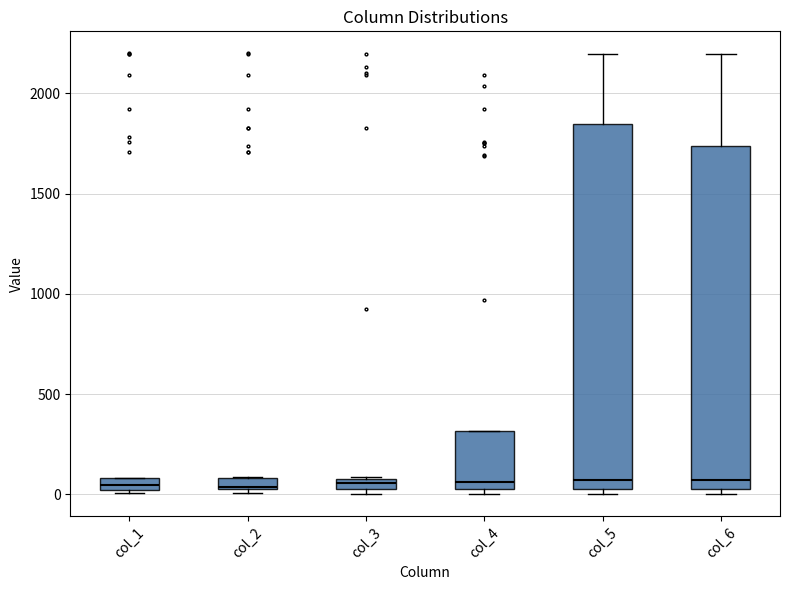

Where is the upper edge of the box for col_3 on the y-axis? The values are not printed on the chart, so give them approximately, as read against the axis.

100